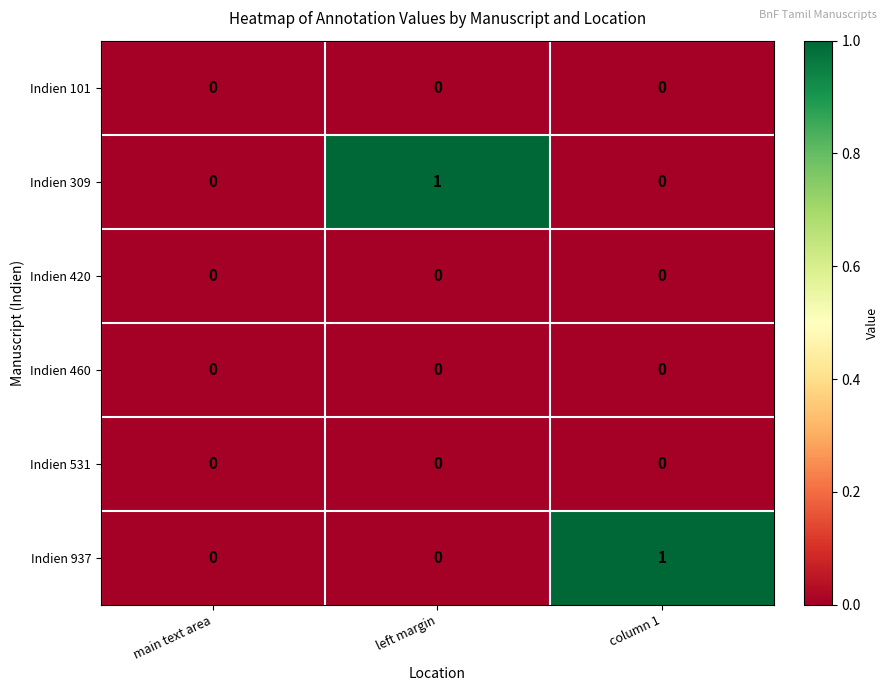

The Indien 309 series shows 2 at left margin. True or false?

False